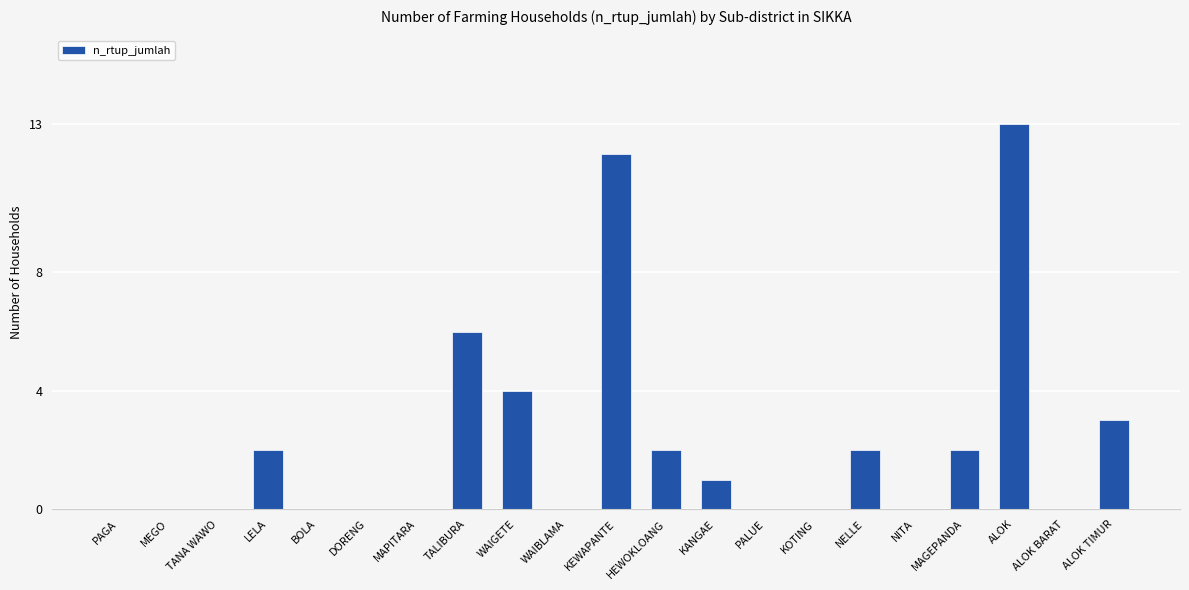

What is the ratio of the value at MAGEPANDA to the value at TALIBURA?

0.3